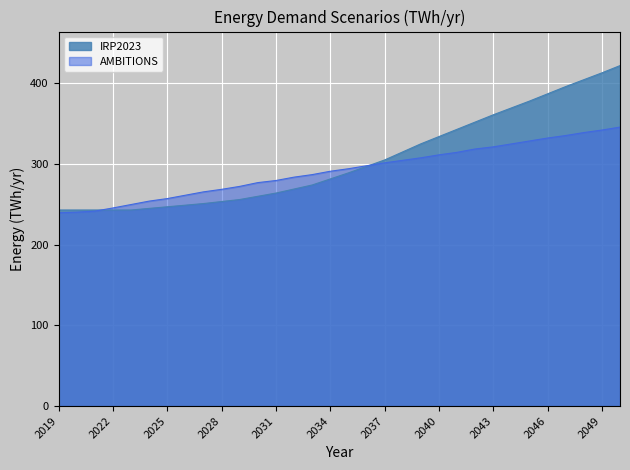

At which category is the sum across all series the highest?

2050